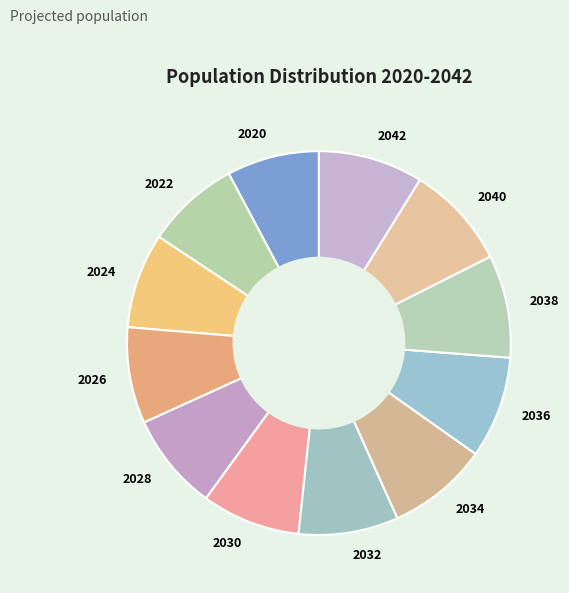

Combined, do 2022 and 2030 account for over 50%?

No